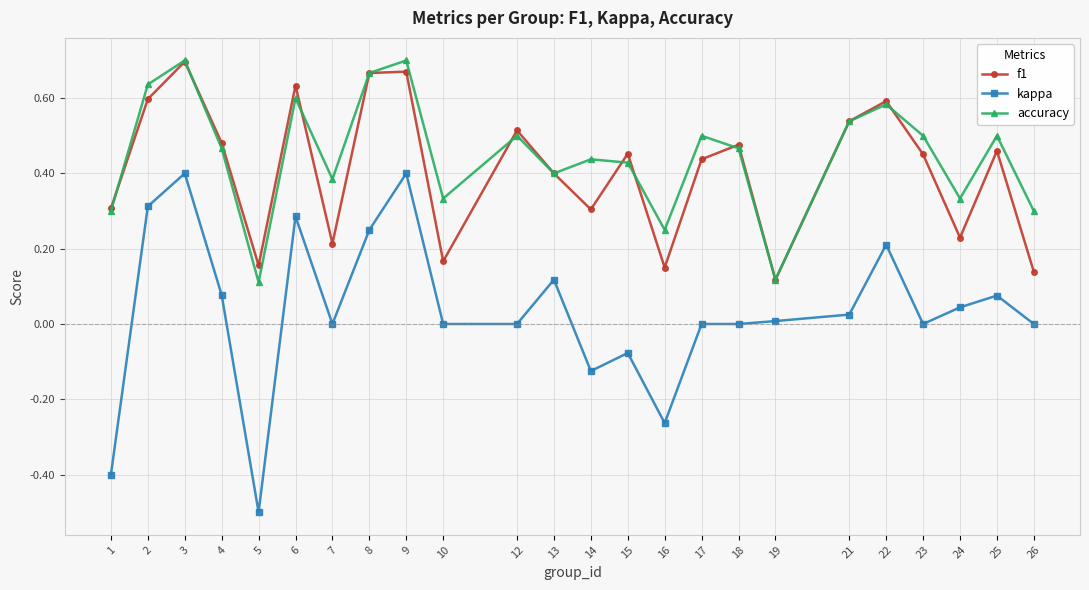

True or false: accuracy and kappa cross at least once.

False